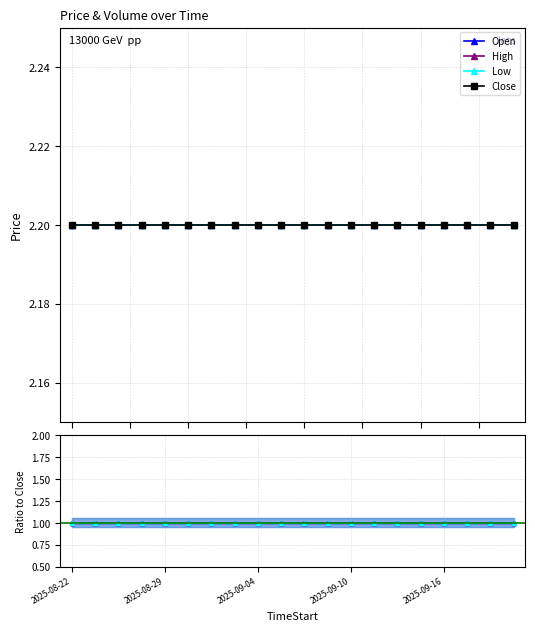

Which series has the widest spread of values?

Open